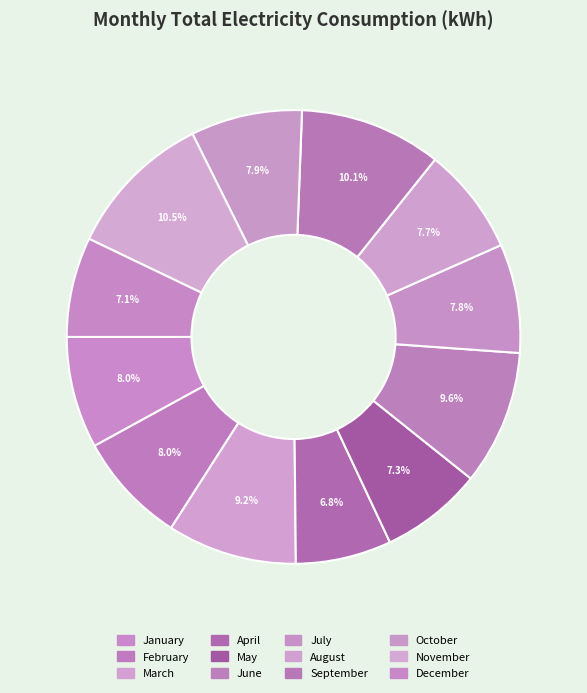

To the nearest percent, what is the difference between the July and November slice percentages?

3%